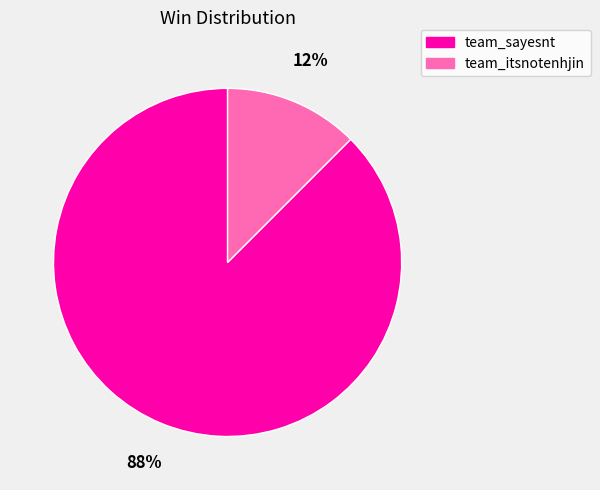

Approximately how many times larger is the value at team_itsnotenhjin compared to team_sayesnt?

0.1